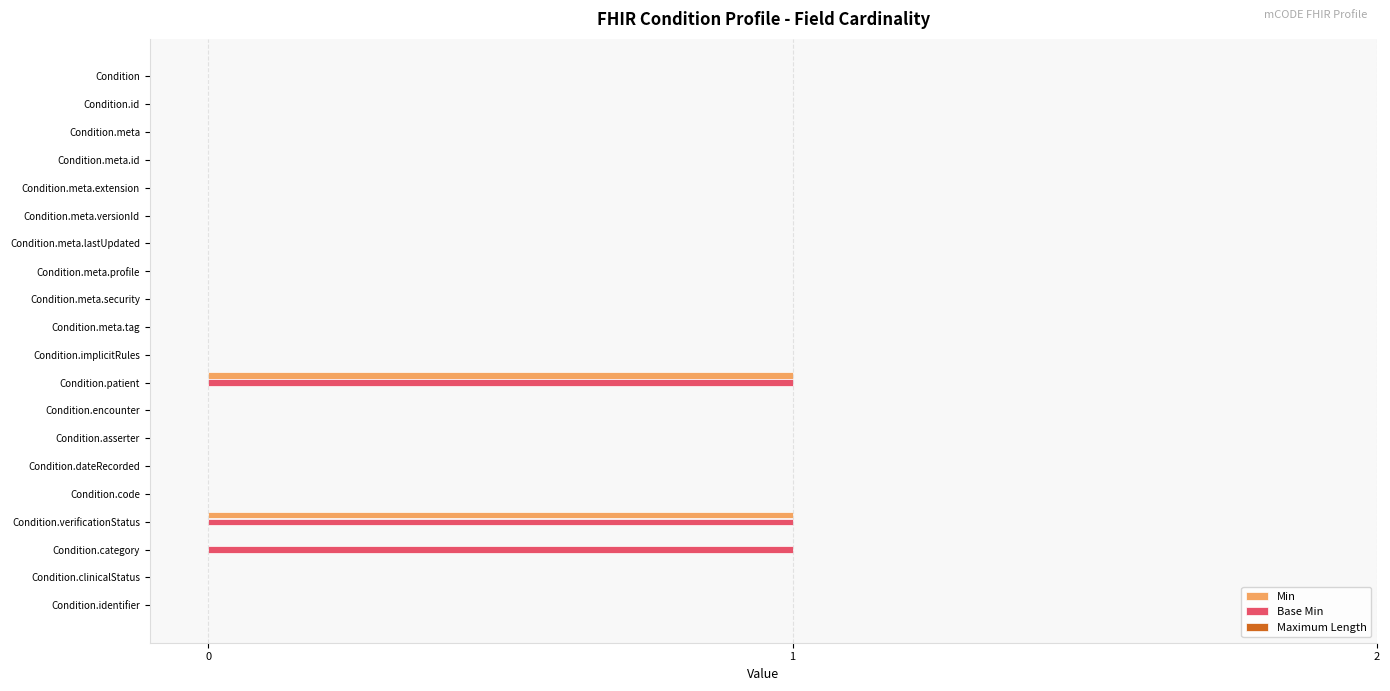

Is it true that Base Min equals 0 at Condition.meta.extension?

True